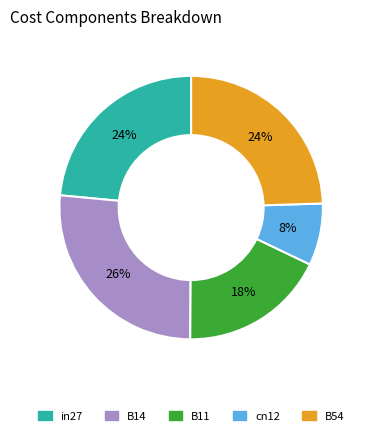

Is it true that B11 is 29% of the pie?

False